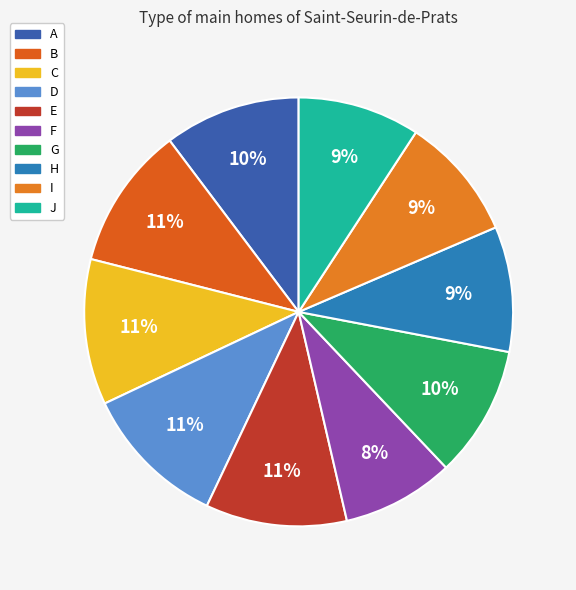

To the nearest percent, what portion does C represent?

11%